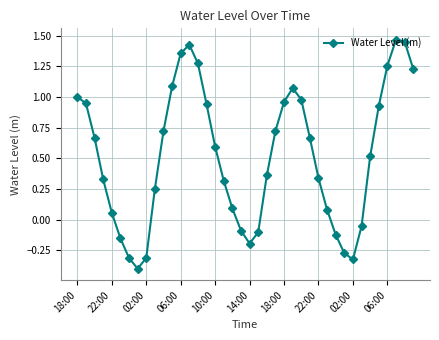

How many points are higher than both their immediate neighbors (excluding endpoints)?

3